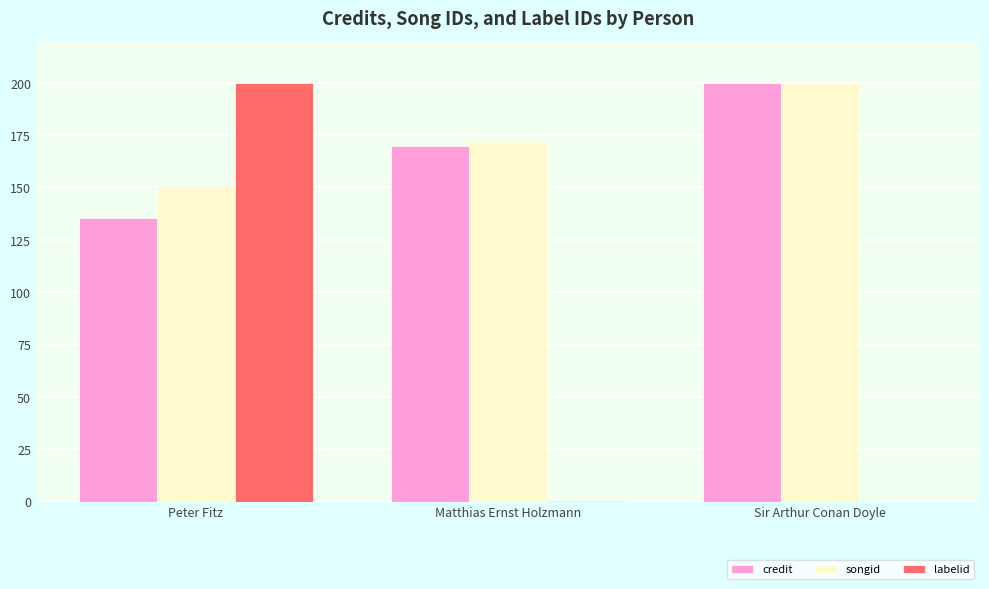

What is the sum of all credit values?

505.3